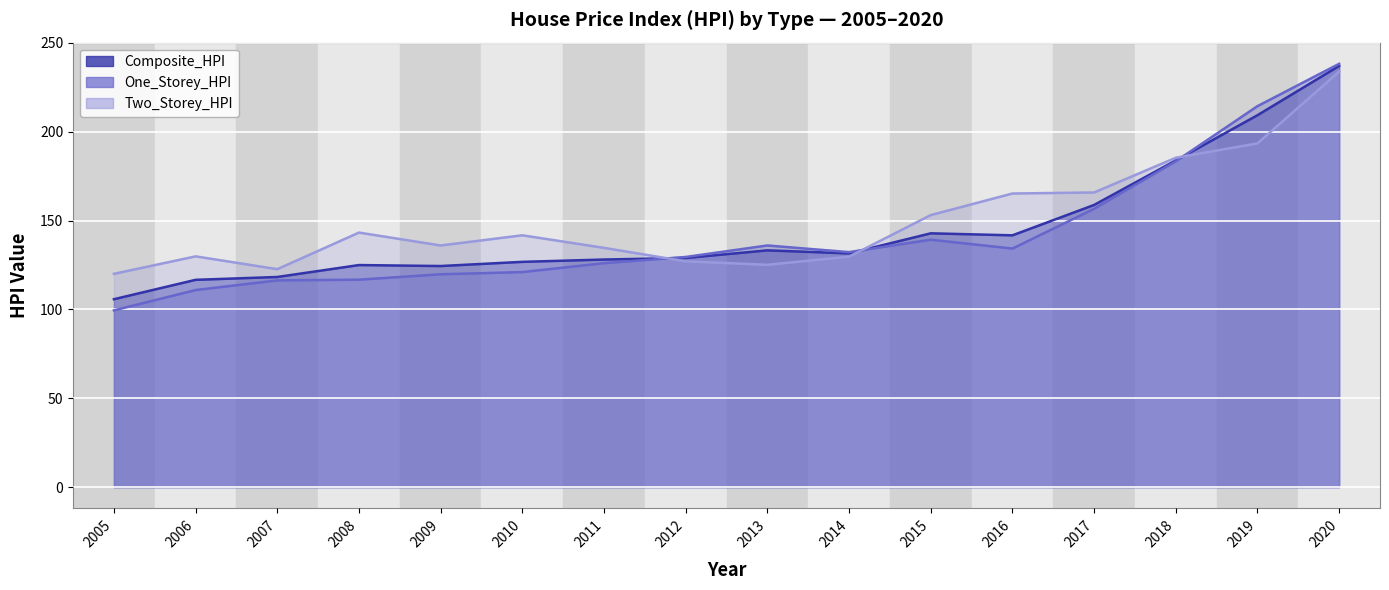

At which category does the chart reach its peak across all series?

2020